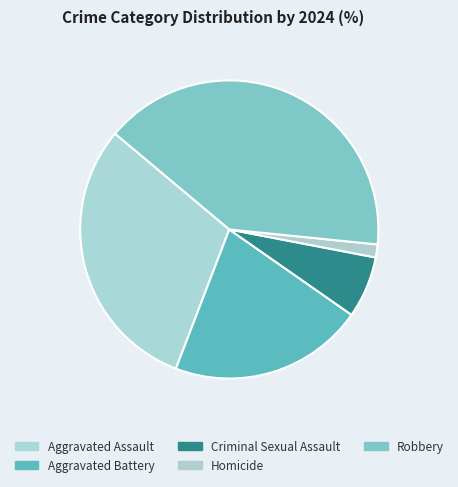

What is the ratio of the value at Criminal Sexual Assault to the value at Robbery?

0.2